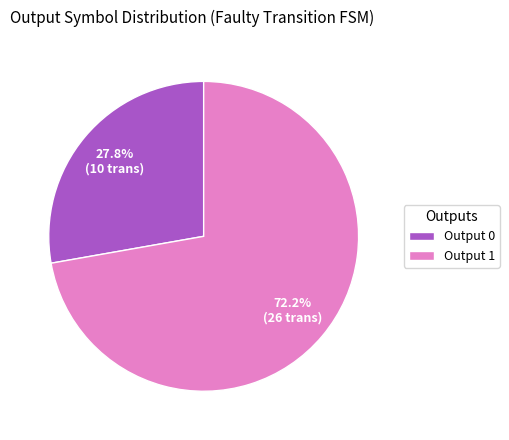

Which category has the smallest portion of the pie?

Output 0